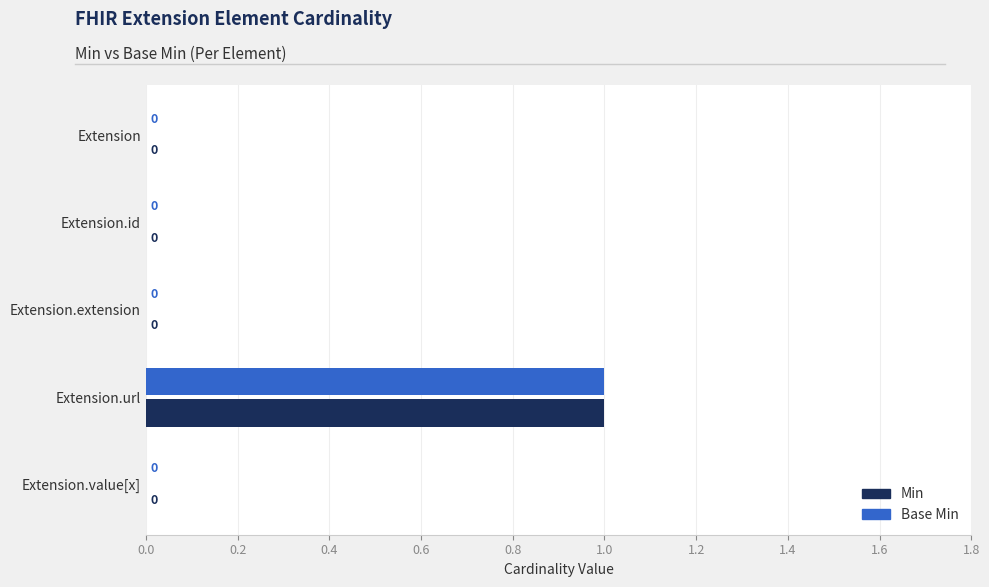

The value of Min at Extension.id is 0. True or false?

True